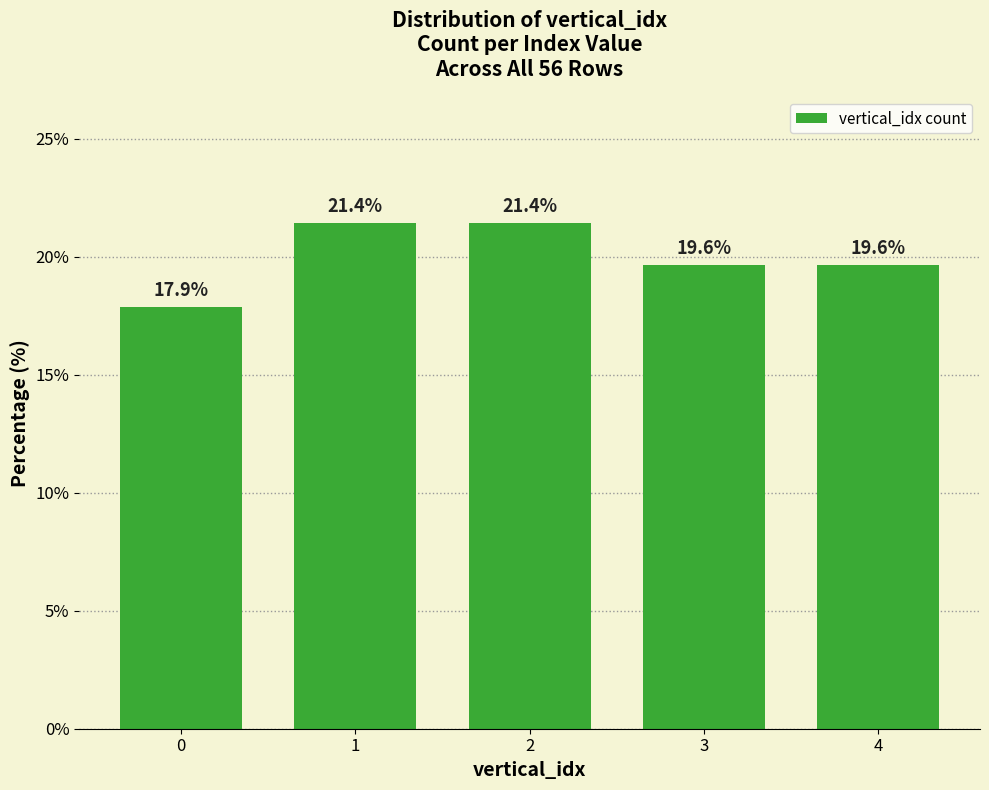

Reading left to right, list all the values displayed in this chart.

0=17.9	1=21.4	2=21.4	3=19.6	4=19.6